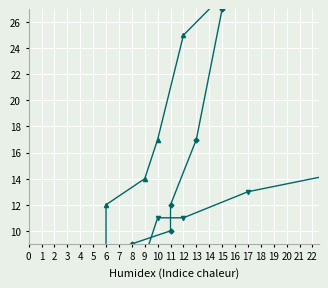

How many intersections are there between 1 and 0?

2